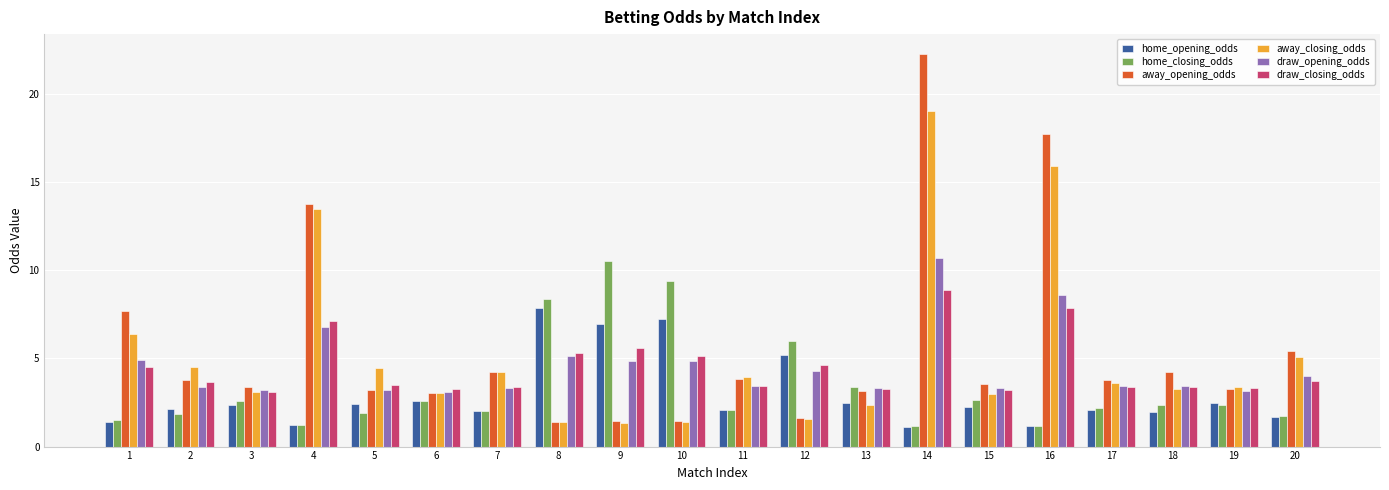

Does the chart contain any negative values?

No